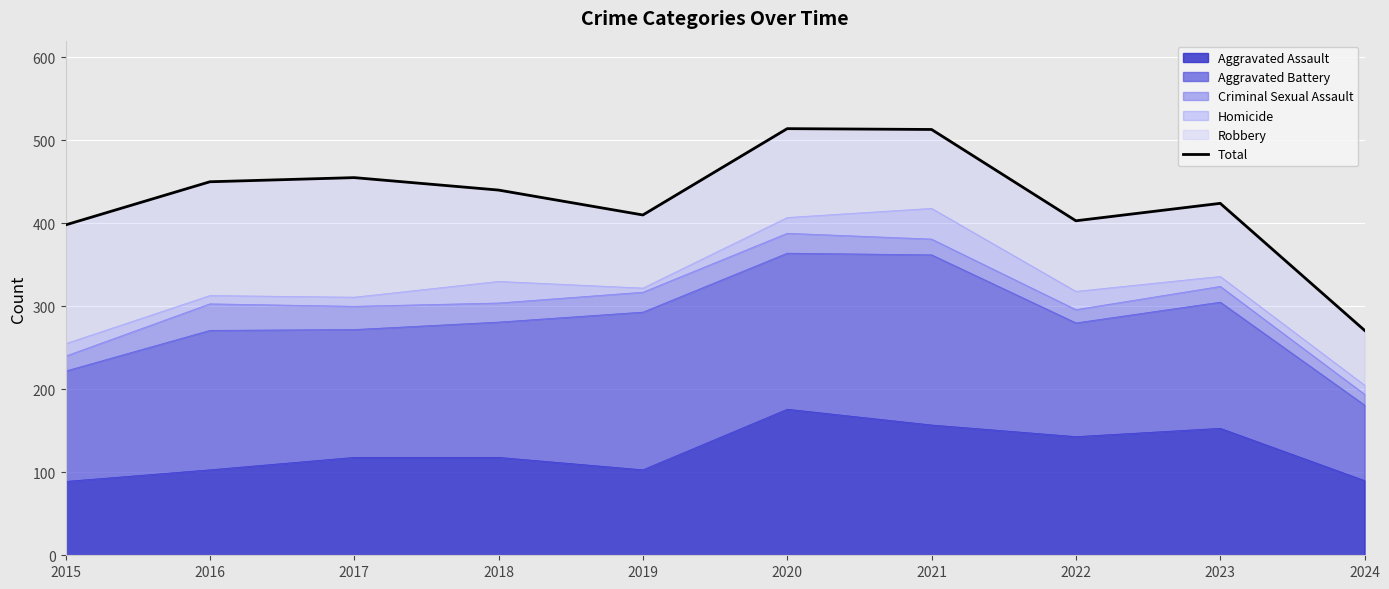

The chart shows a value of 102 at 2015. True or false?

False